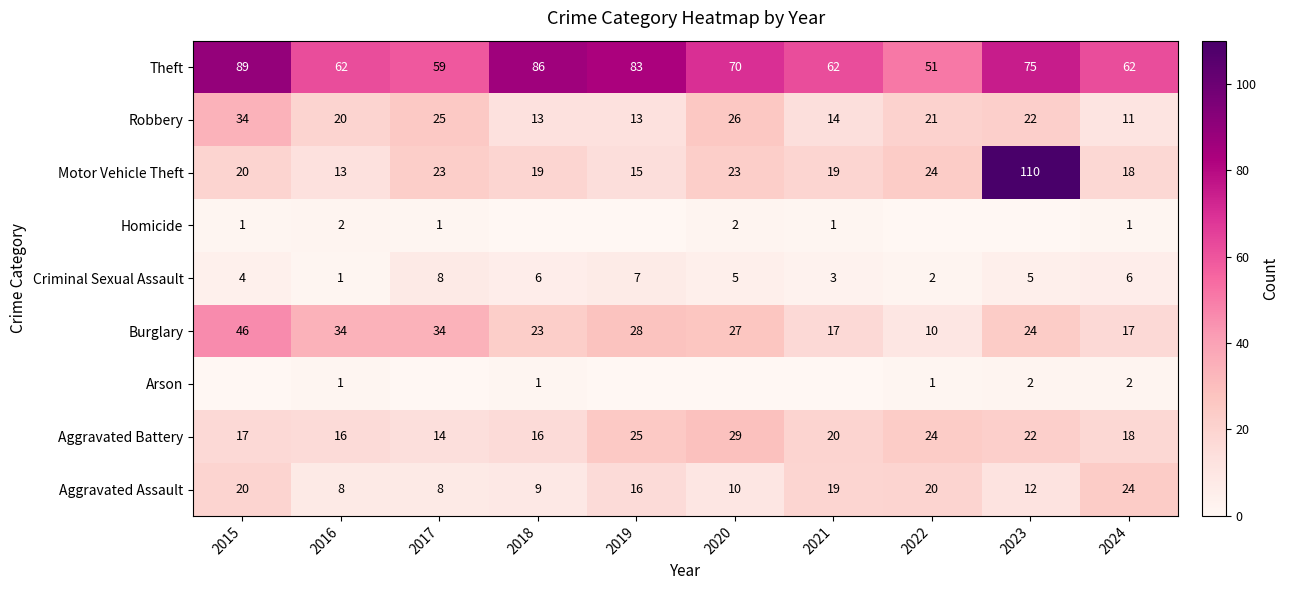

How many values in the Theft series are below 70?

5